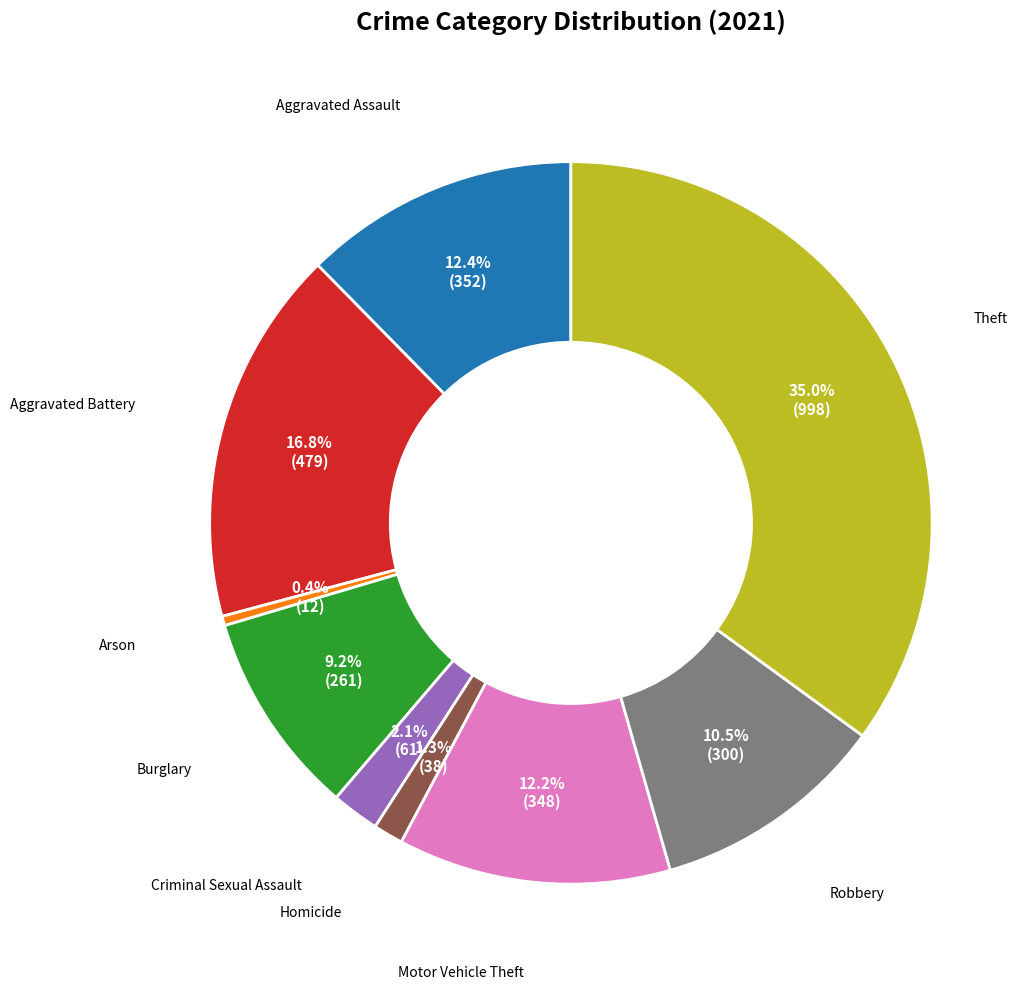

Is there any slice that represents more than half of the pie?

No